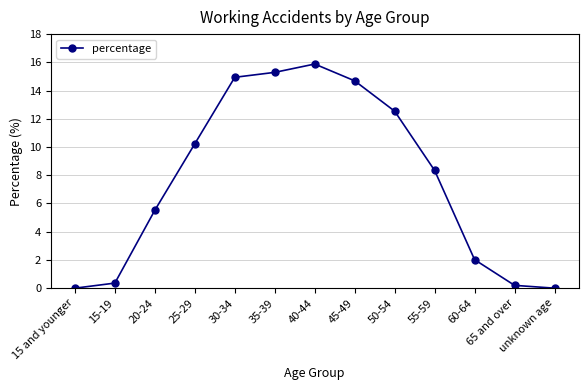

Between 25-29 and 65 and over, which is larger?

25-29